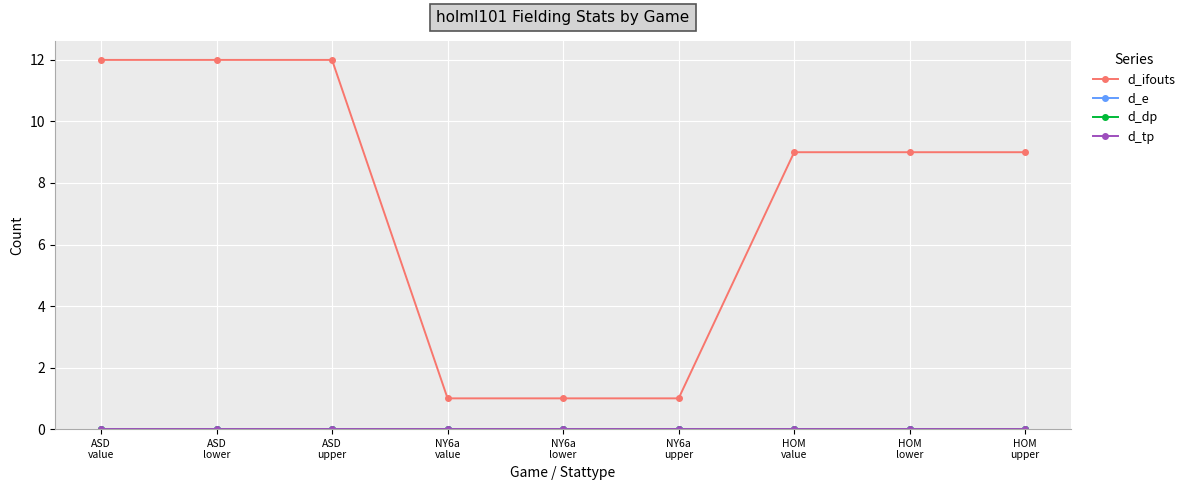

Does the chart have visible grid lines?

Yes